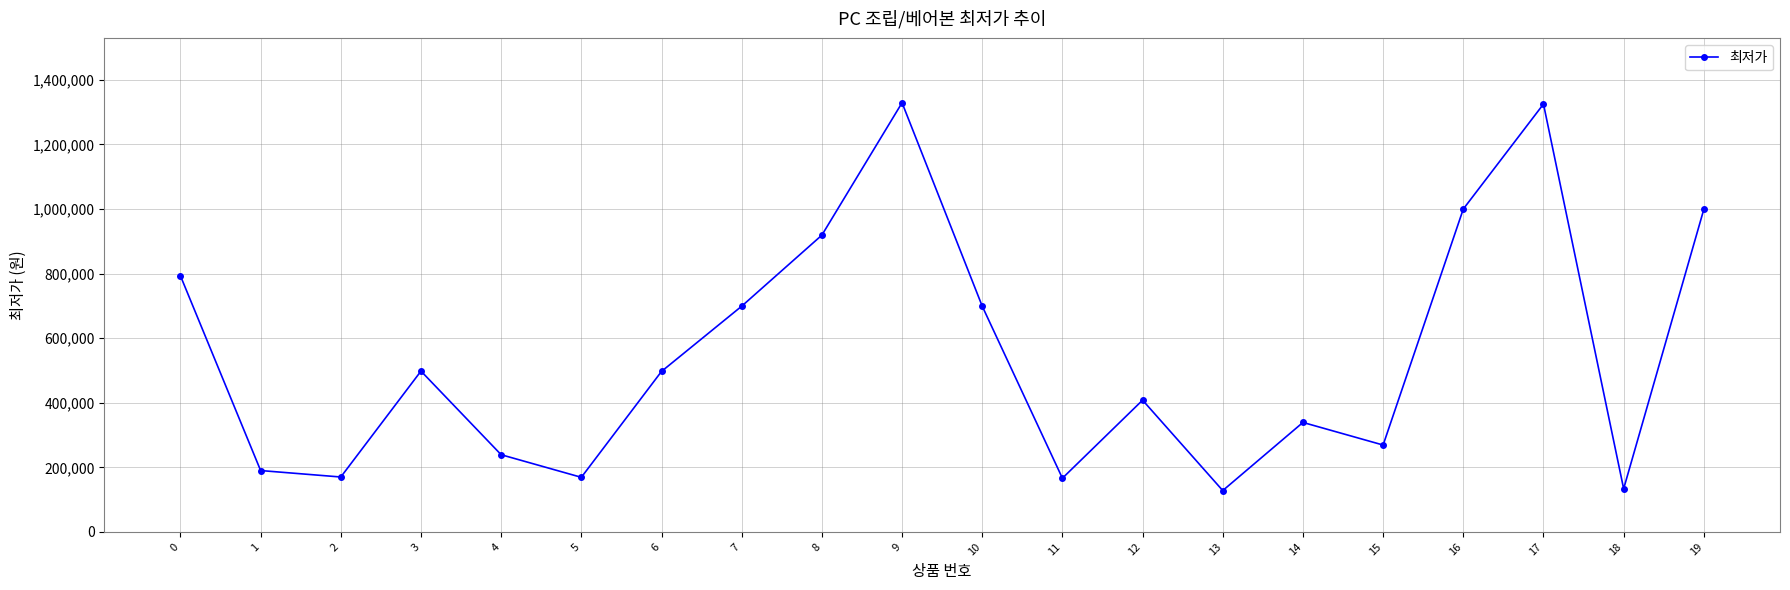

The chart shows a value of 497000 at 6. True or false?

True